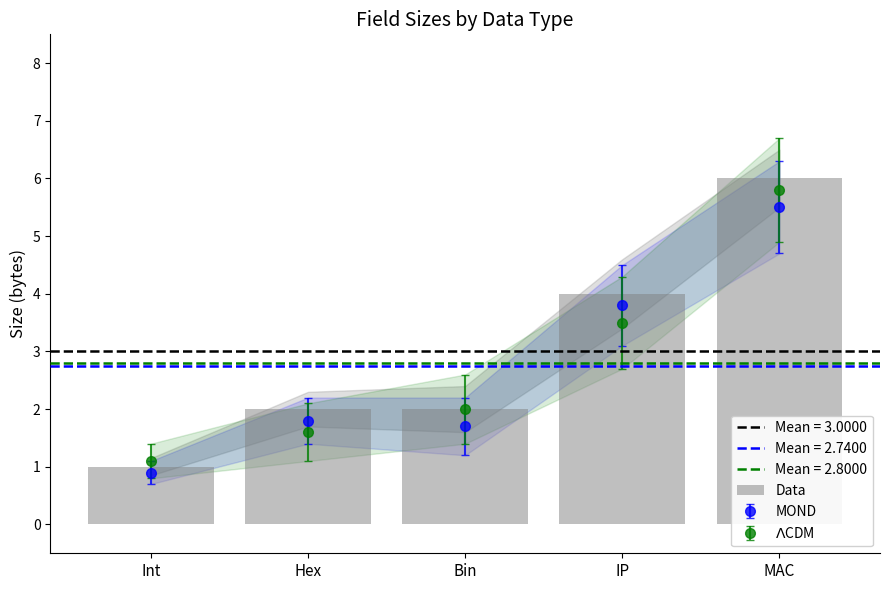

What is the change in value from Hex to MAC?

+4